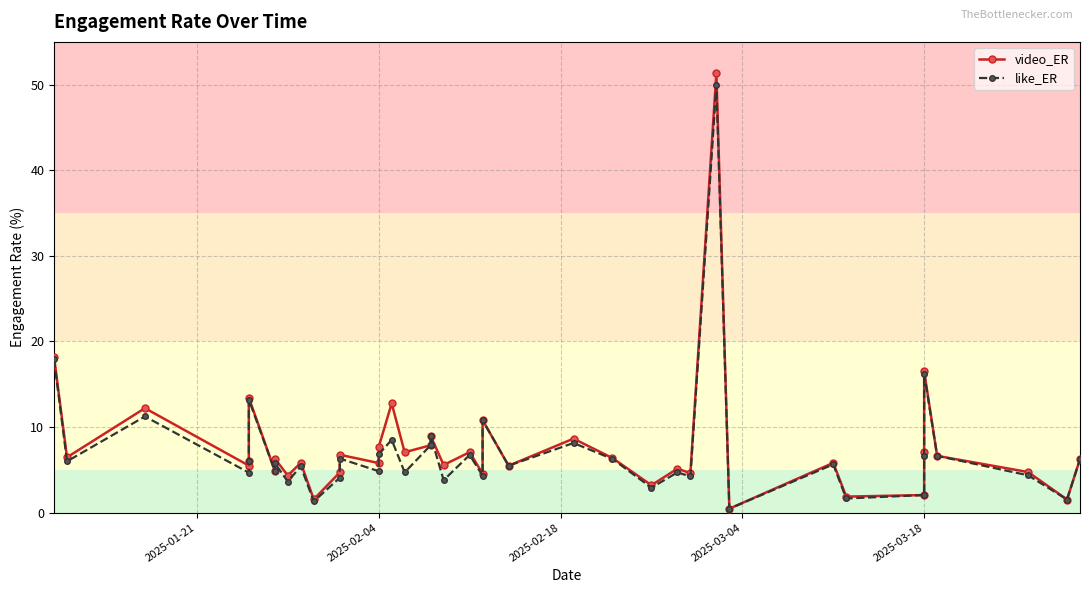

True or false: like_ER and video_ER intersect in this chart.

False